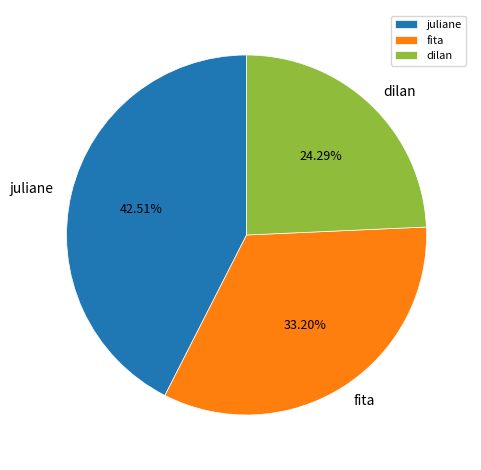

What portion of the pie excludes fita?

66.8%